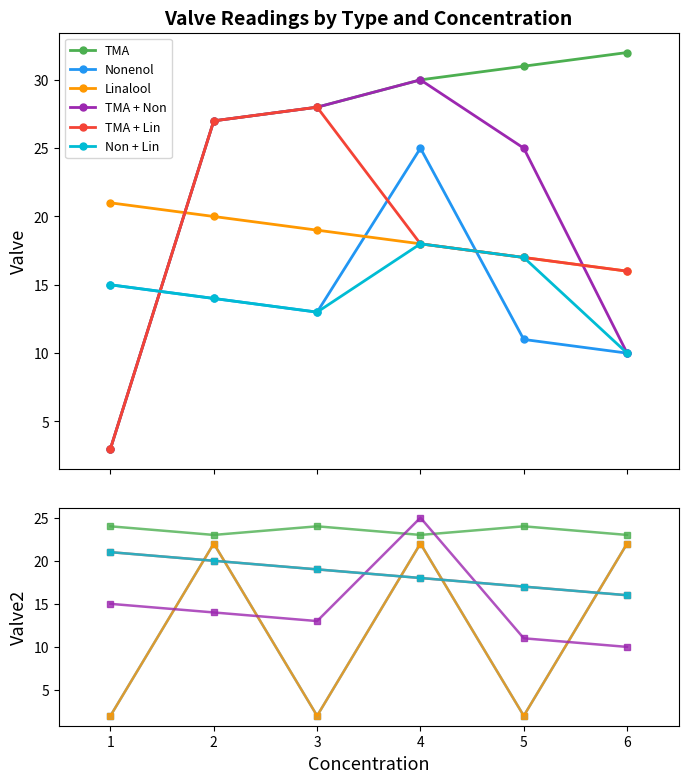

At which label does Nonenol reach its minimum?

1